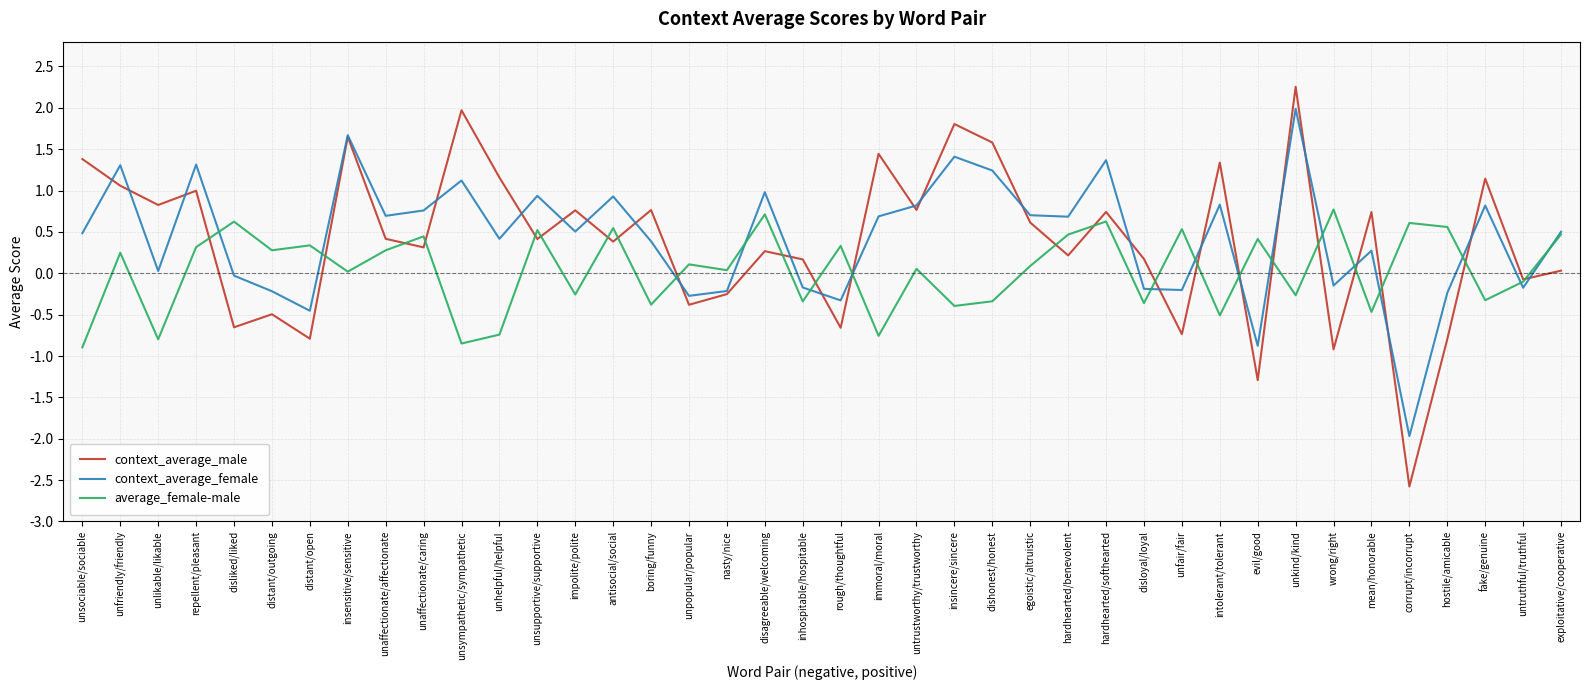

At which category is the sum across all series the highest?

unkind/kind